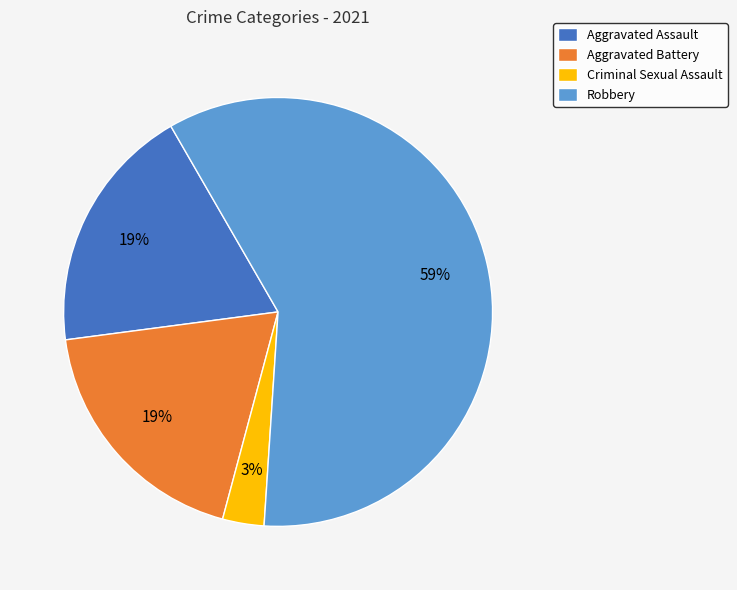

To the nearest percent, what is the combined percentage of Aggravated Assault and Criminal Sexual Assault?

22%